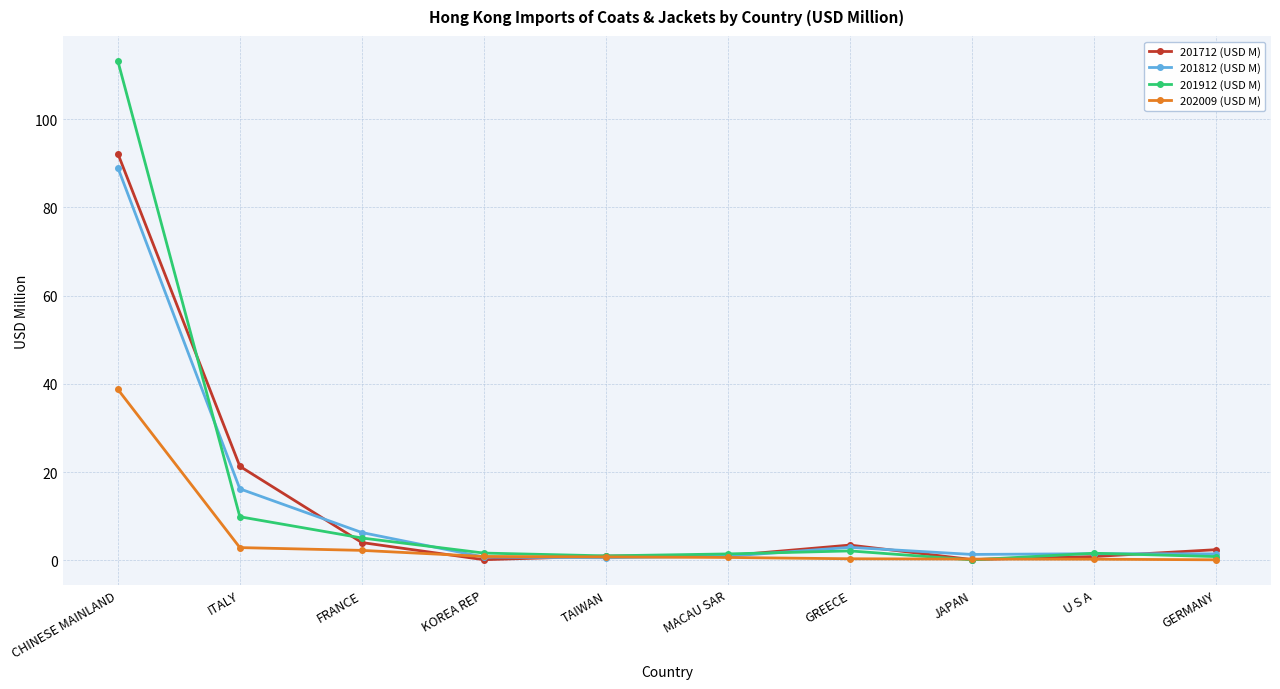

Rank the series by their maximum value, from highest to lowest.

201912 (USD M), 201712 (USD M), 201812 (USD M), 202009 (USD M)